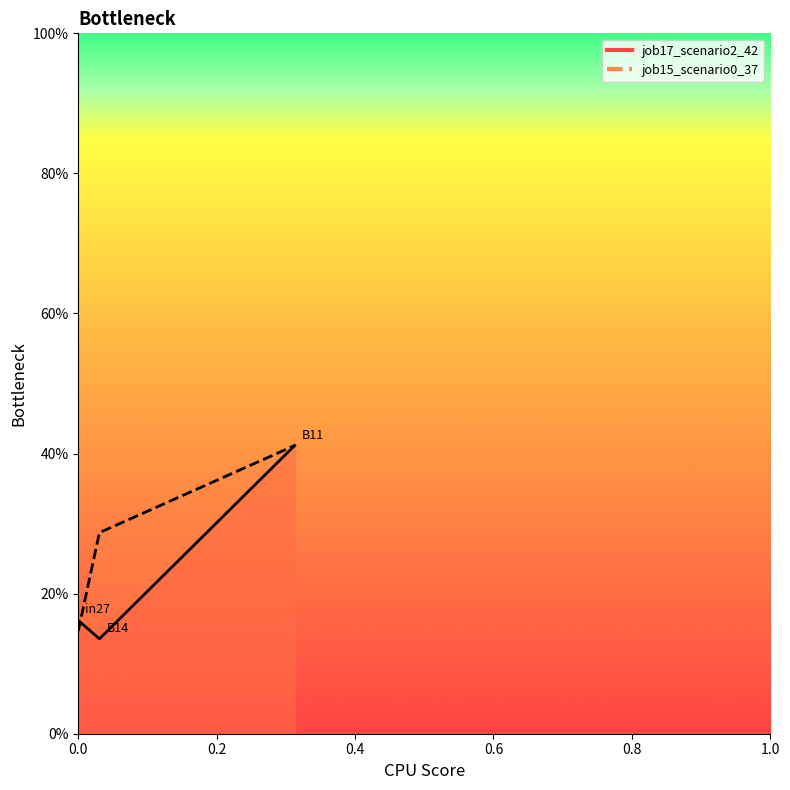

Which series has the largest total across all categories?

job15_scenario0_37